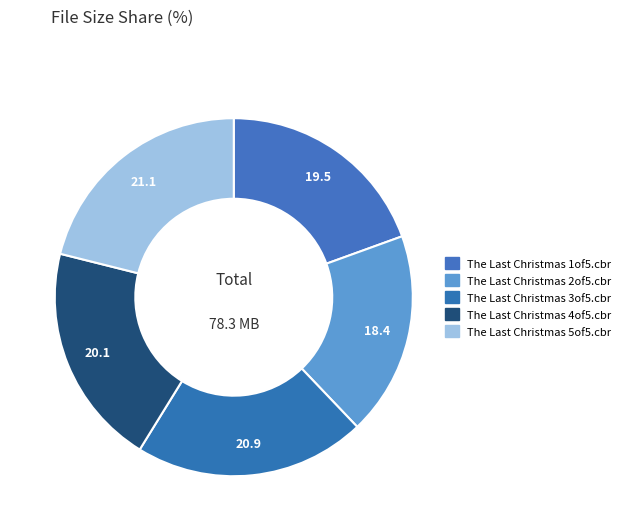

What is the smallest slice in the pie chart?

The Last Christmas 2of5.cbr